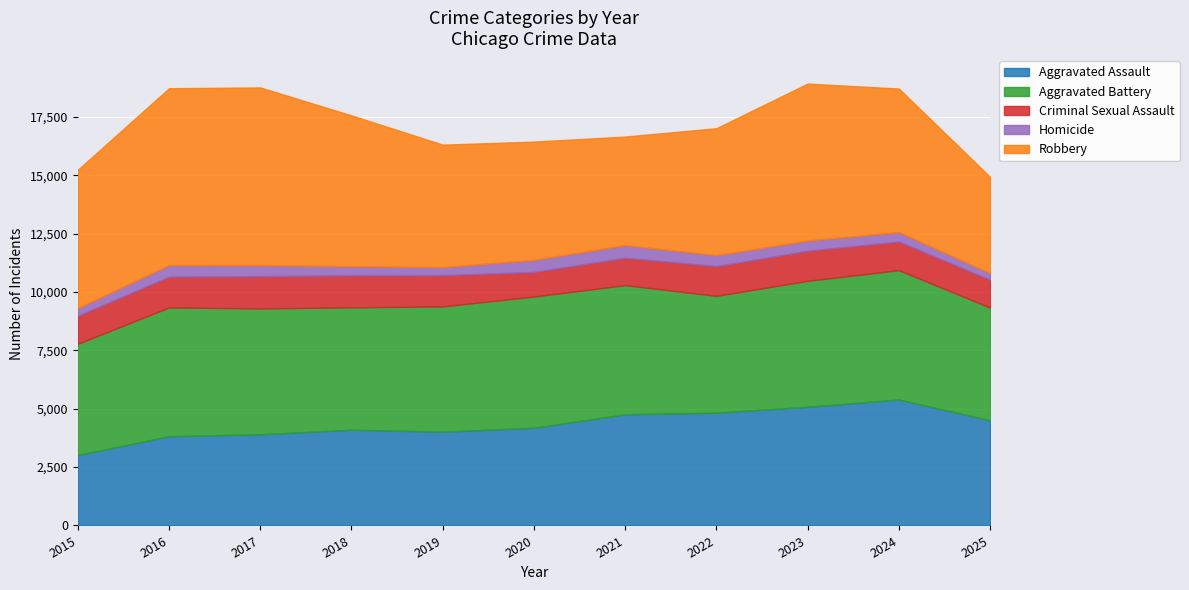

At which category is the sum across all series the highest?

2023